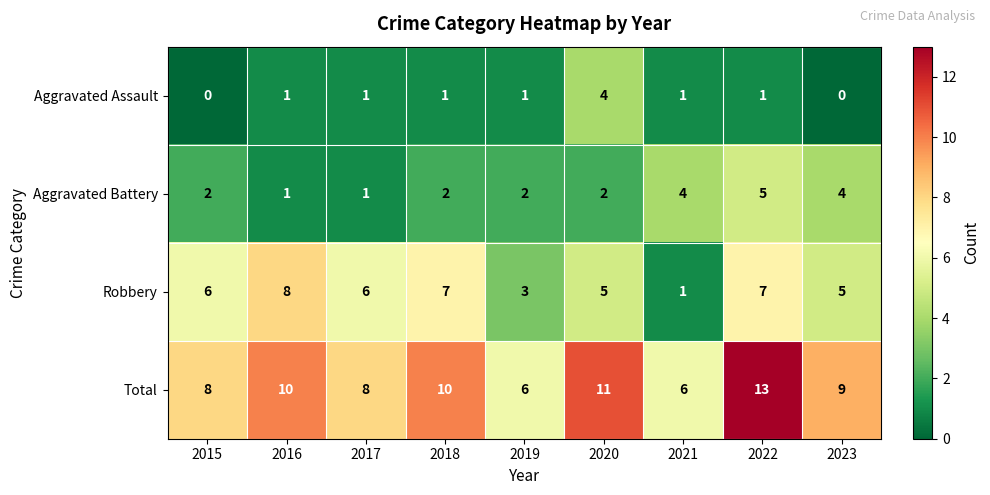

What is the highest value of the Total series?

13